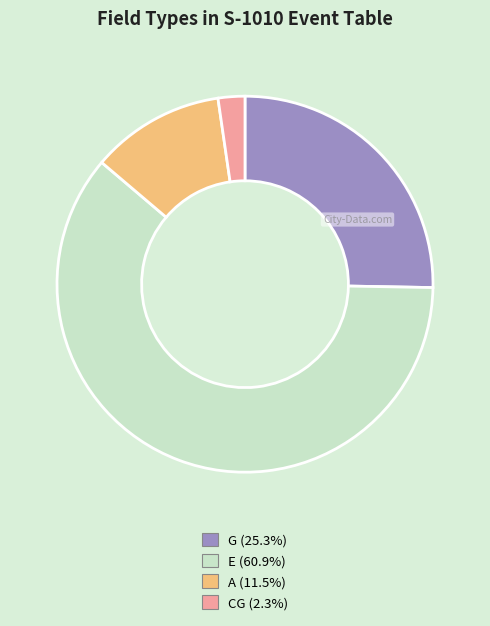

Combined, do E and A account for over 50%?

Yes